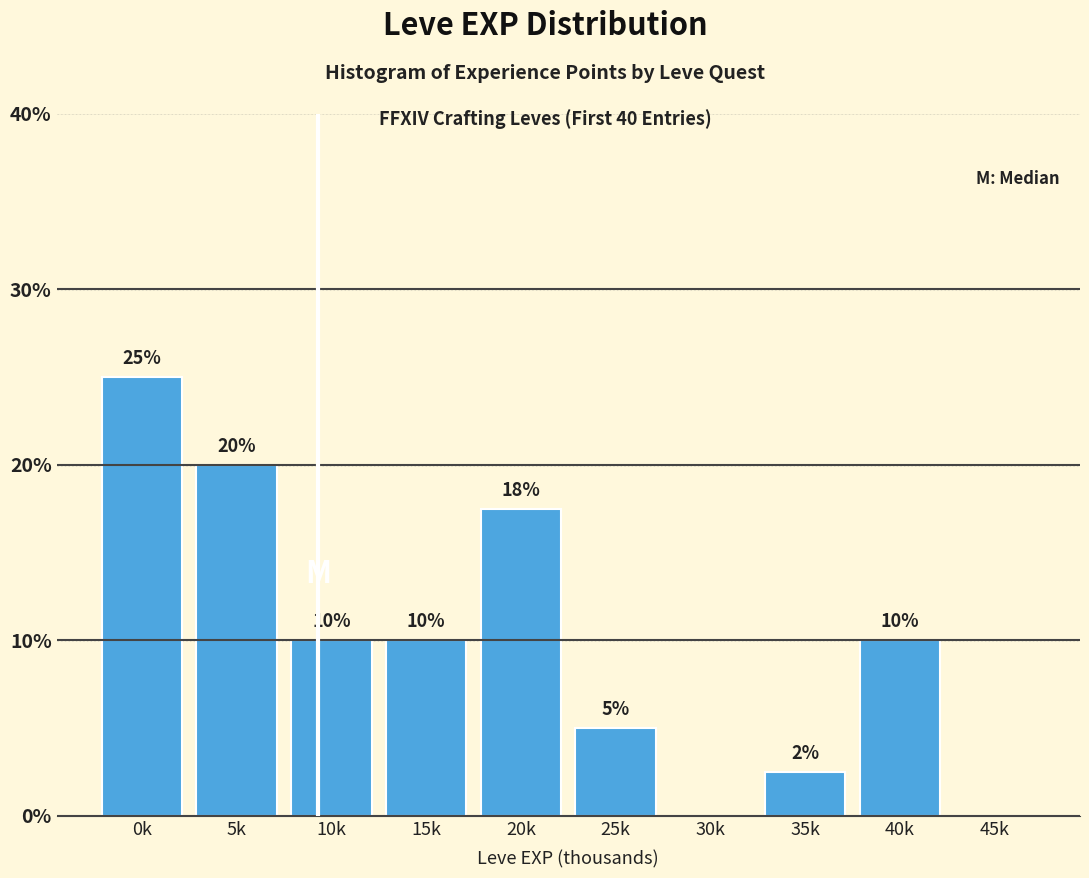

What is the maximum value shown in the chart?

25.0